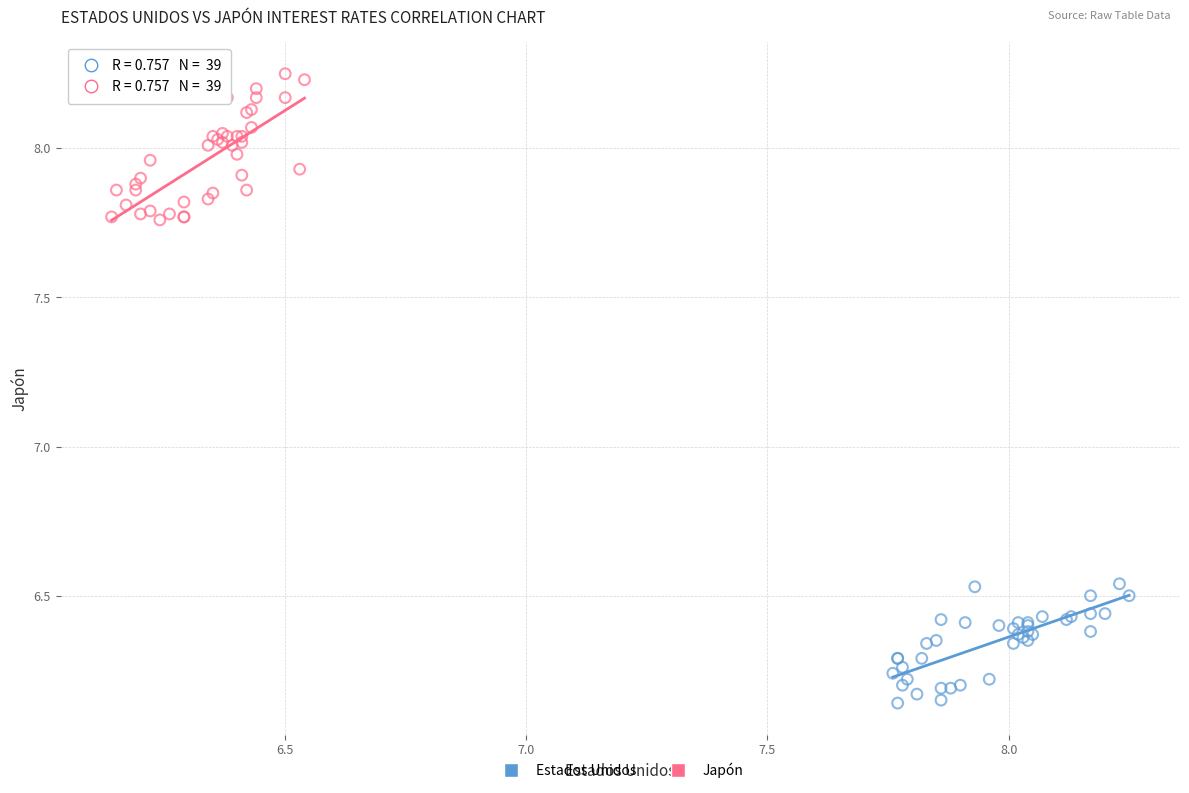

Which series has the largest Y range (max minus min)?

Japón